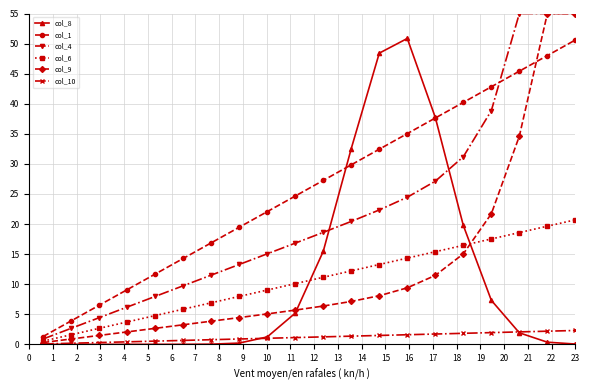

What is the highest value of the col_4 series?

55.0